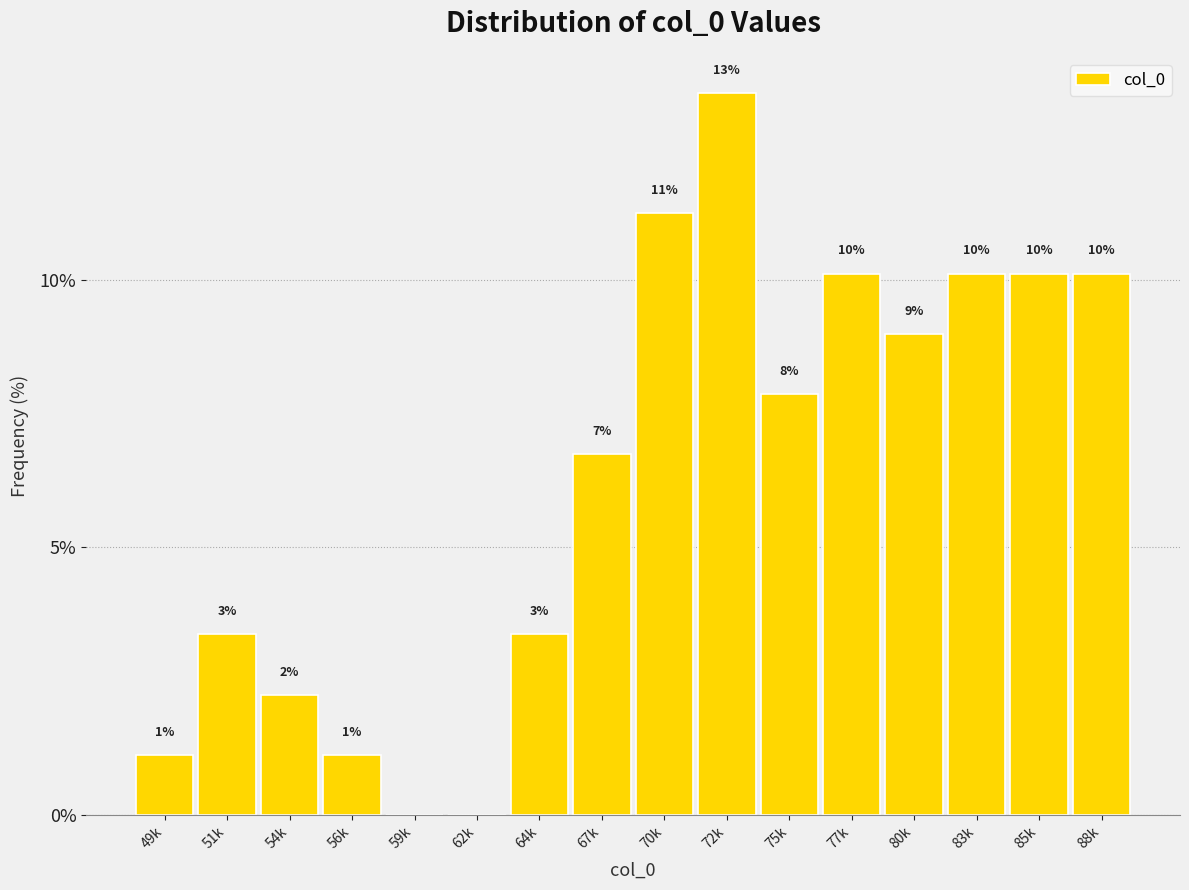

Are the bars horizontal?

No